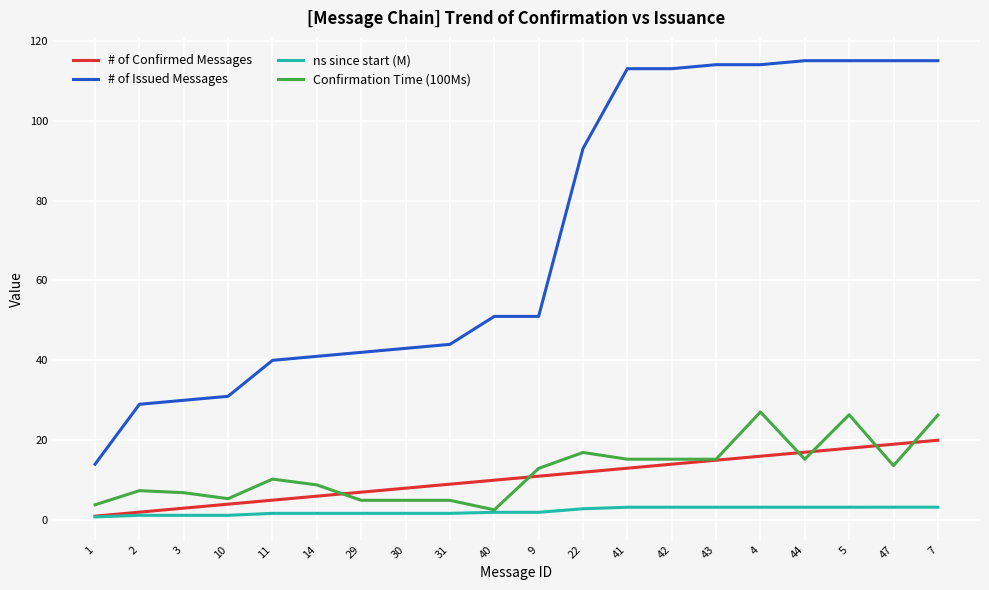

What is the difference between the # of Confirmed Messages values at 10 and 14?

2.0